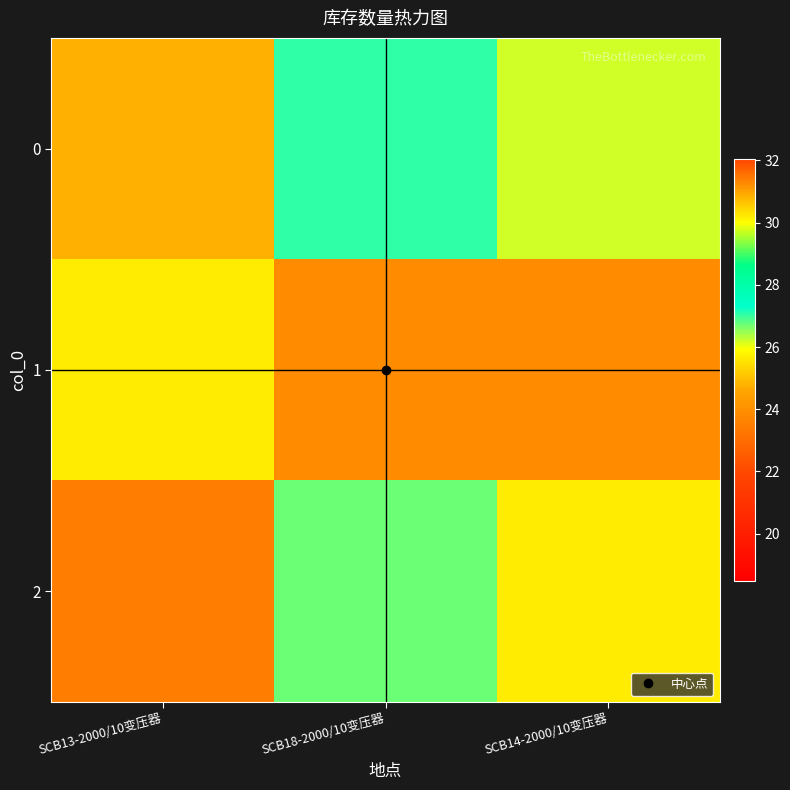

Reading right to left, list all the values displayed in this chart.

0: SCB14-2000/10变压器=26.2	SCB18-2000/10变压器=27.1	SCB13-2000/10变压器=24.7
1: SCB14-2000/10变压器=23.9	SCB18-2000/10变压器=23.9	SCB13-2000/10变压器=25.6
2: SCB14-2000/10变压器=25.7	SCB18-2000/10变压器=26.7	SCB13-2000/10变压器=23.5